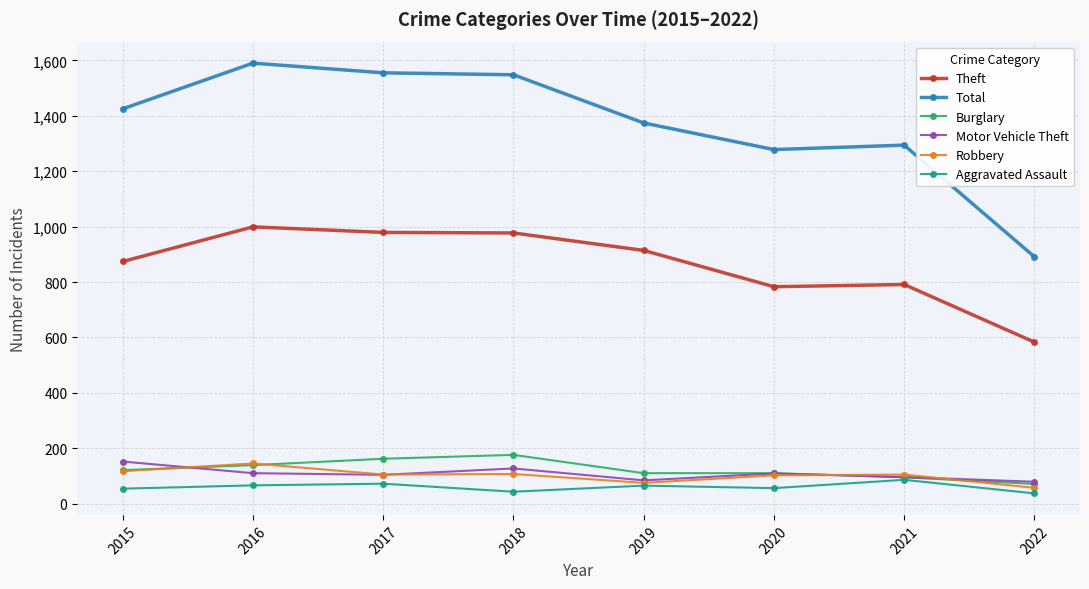

What is the maximum value for Motor Vehicle Theft?

152